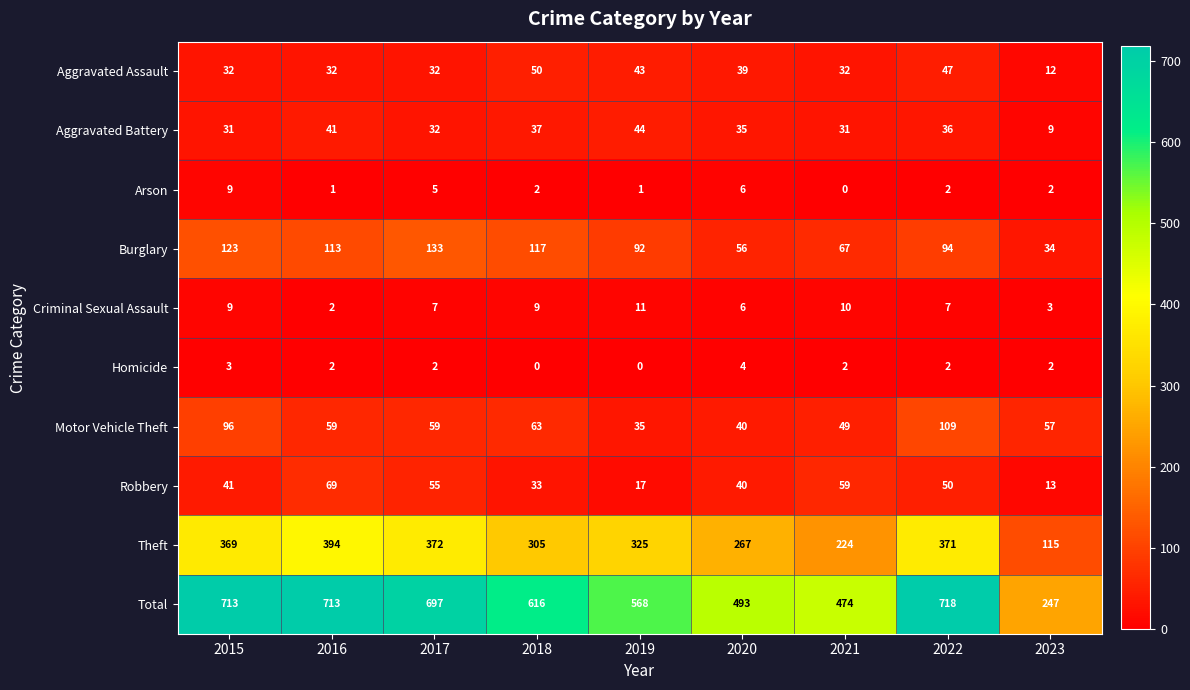

Which category has the highest value in the Motor Vehicle Theft series?

2022